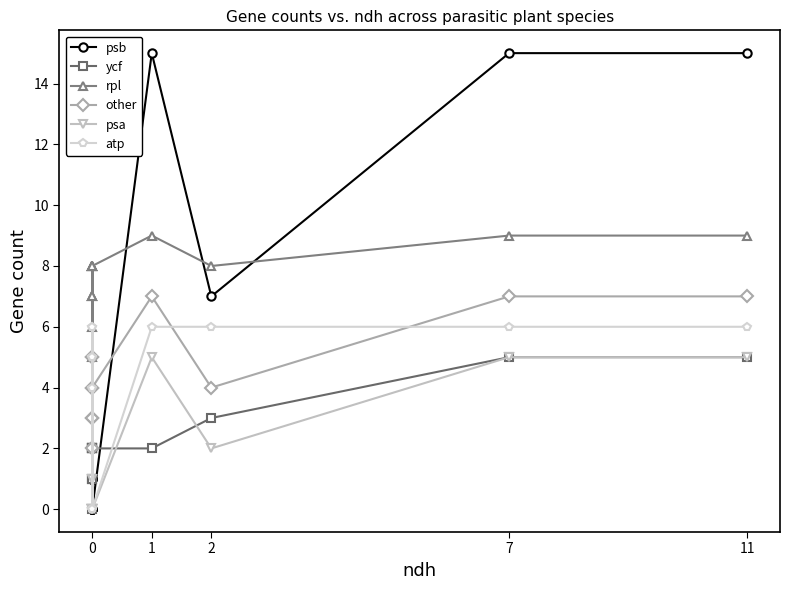

True or false: other and psa intersect in this chart.

False